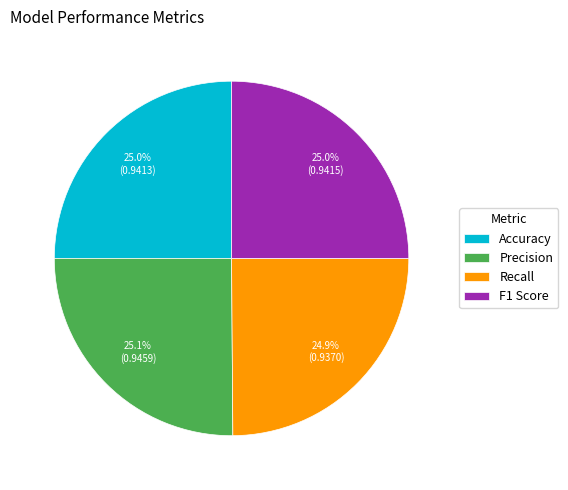

What percentage is NOT represented by Recall?

75.1%